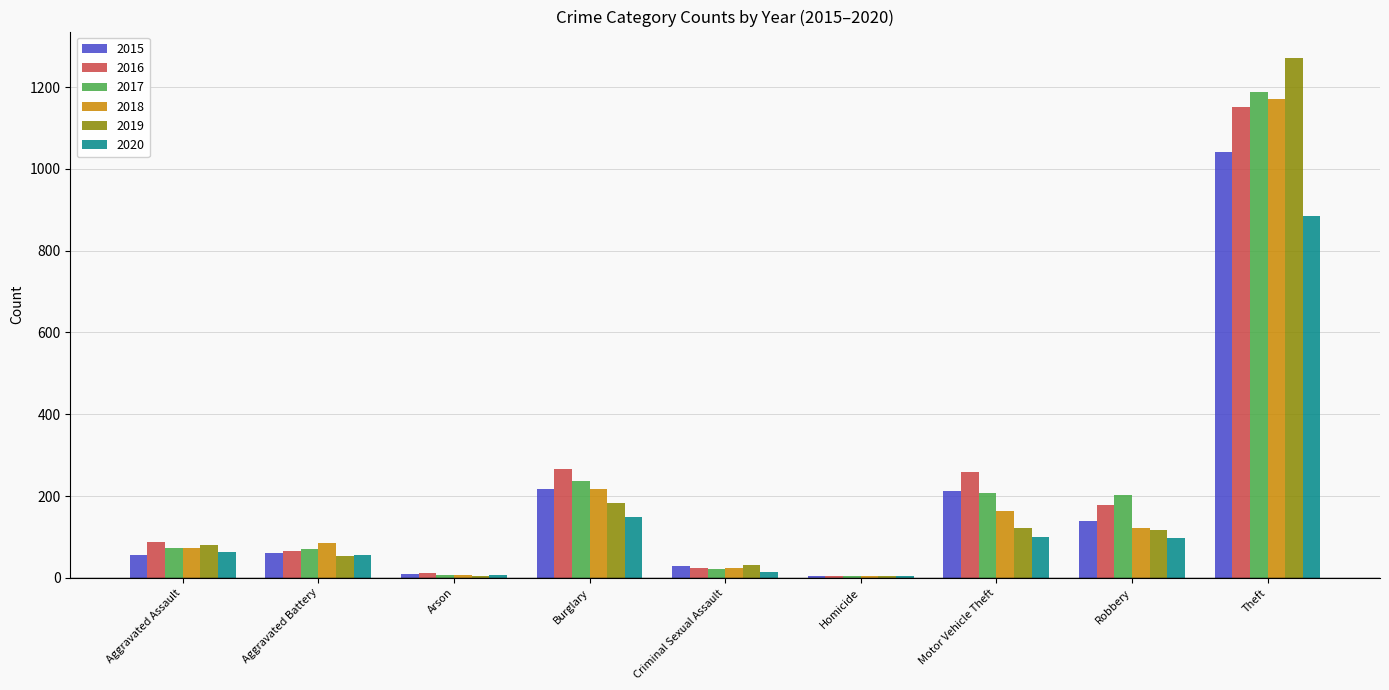

At which category is the sum across all series the highest?

Theft